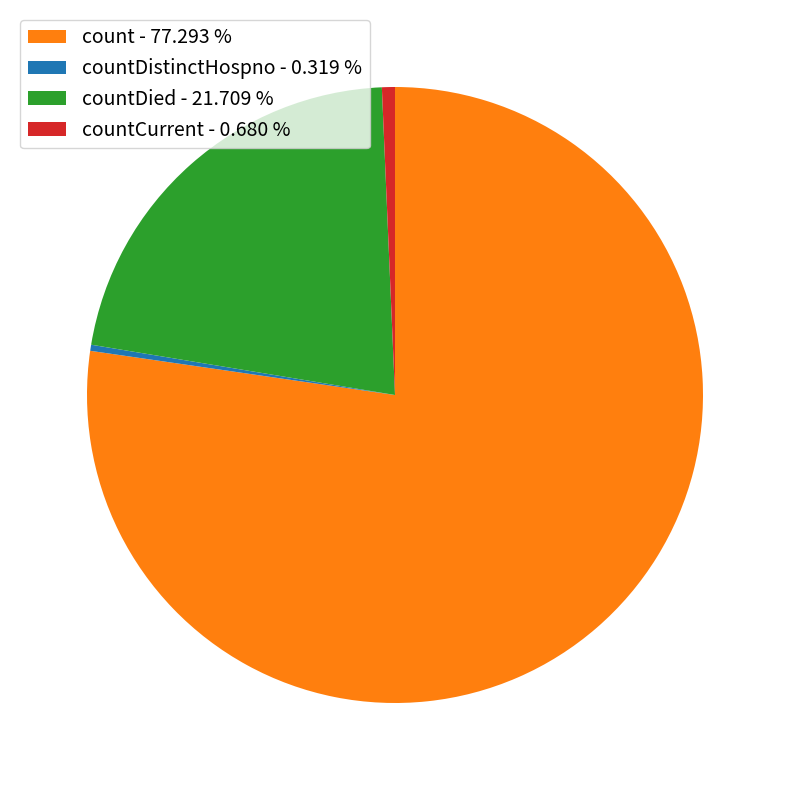

Do count - 77.293 % and countDied - 21.709 % together represent more than half of the pie?

Yes